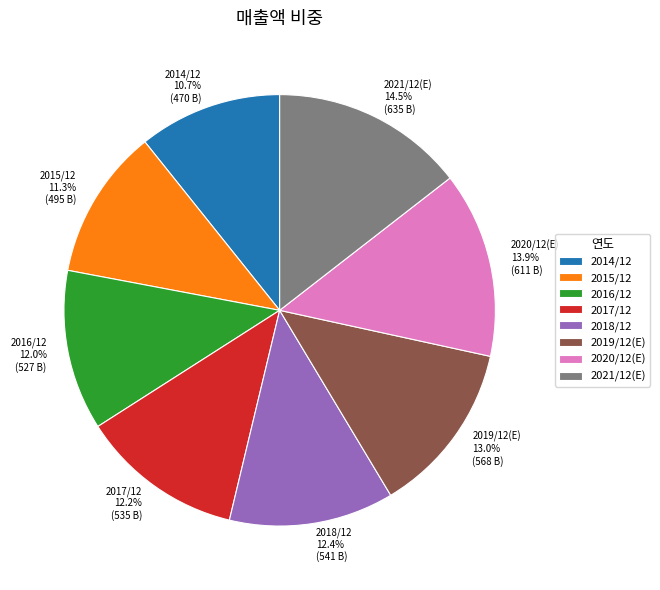

True or false: 2014/12 accounts for 25% of the total.

False